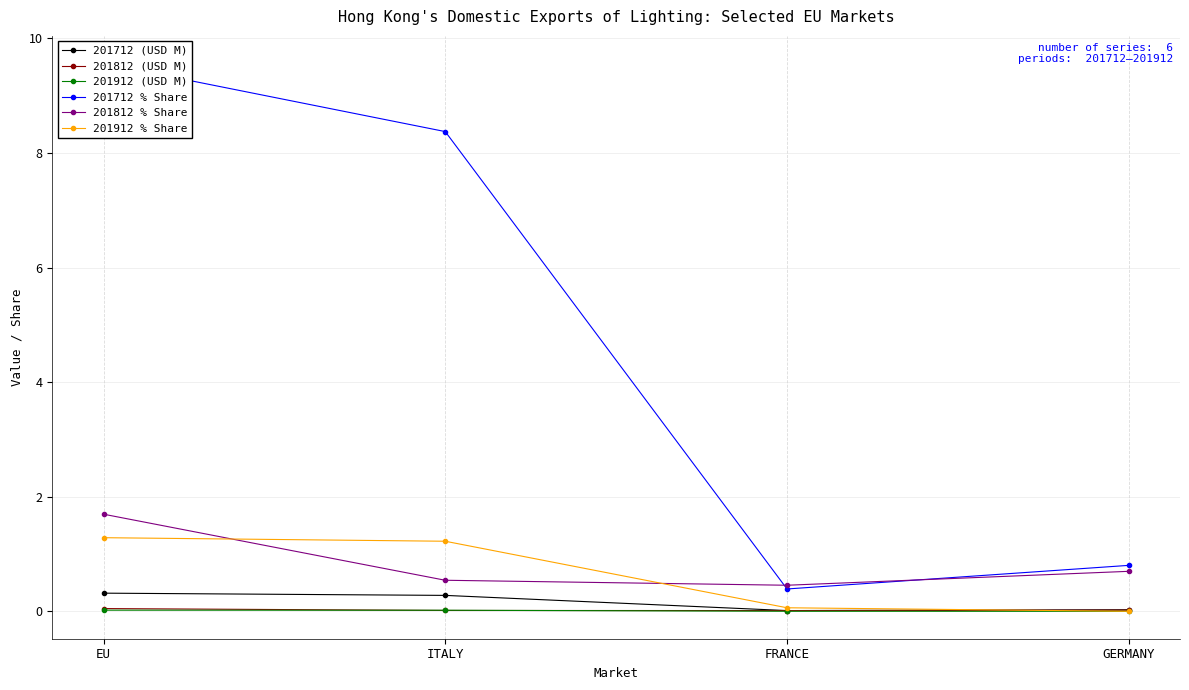

Reading left to right, extract all data points from this chart.

201712 (USD M): EU=0.3	ITALY=0.3	FRANCE=0.0	GERMANY=0.0
201812 (USD M): EU=0.0	ITALY=0.0	FRANCE=0.0	GERMANY=0.0
201912 (USD M): EU=0.0	ITALY=0.0	FRANCE=0.0	GERMANY=0.0
201712 % Share: EU=9.6	ITALY=8.4	FRANCE=0.4	GERMANY=0.8
201812 % Share: EU=1.7	ITALY=0.5	FRANCE=0.5	GERMANY=0.7
201912 % Share: EU=1.3	ITALY=1.2	FRANCE=0.1	GERMANY=0.0